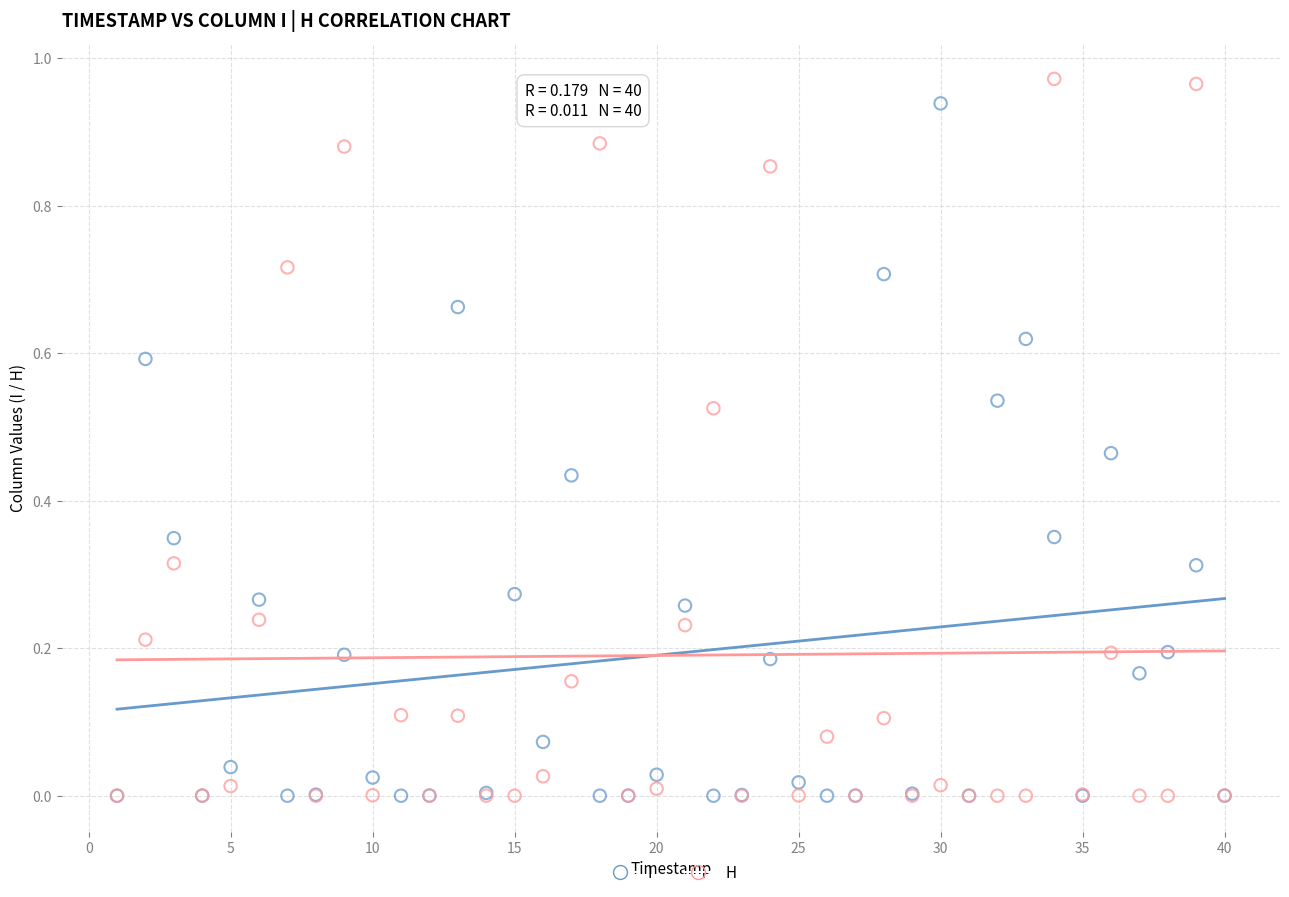

Which series has the largest Y range (max minus min)?

H